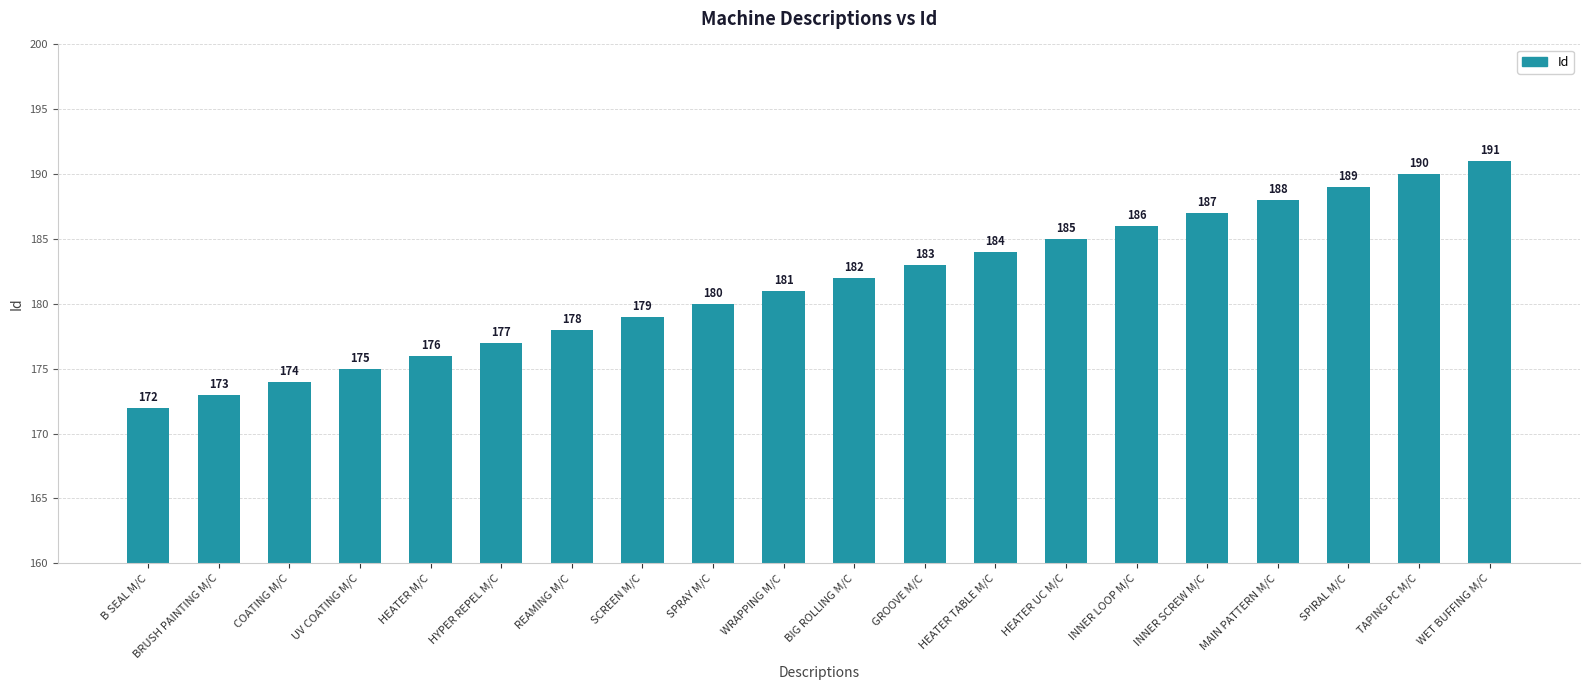

List the labels in order of value, smallest first.

B SEAL M/C, BRUSH PAINTING M/C, COATING M/C, UV COATING M/C, HEATER M/C, HYPER REPEL M/C, REAMING M/C, SCREEN M/C, SPRAY M/C, WRAPPING M/C, BIG ROLLING M/C, GROOVE M/C, HEATER TABLE M/C, HEATER UC M/C, INNER LOOP M/C, INNER SCREW M/C, MAIN PATTERN M/C, SPIRAL M/C, TAPING PC M/C, WET BUFFING M/C